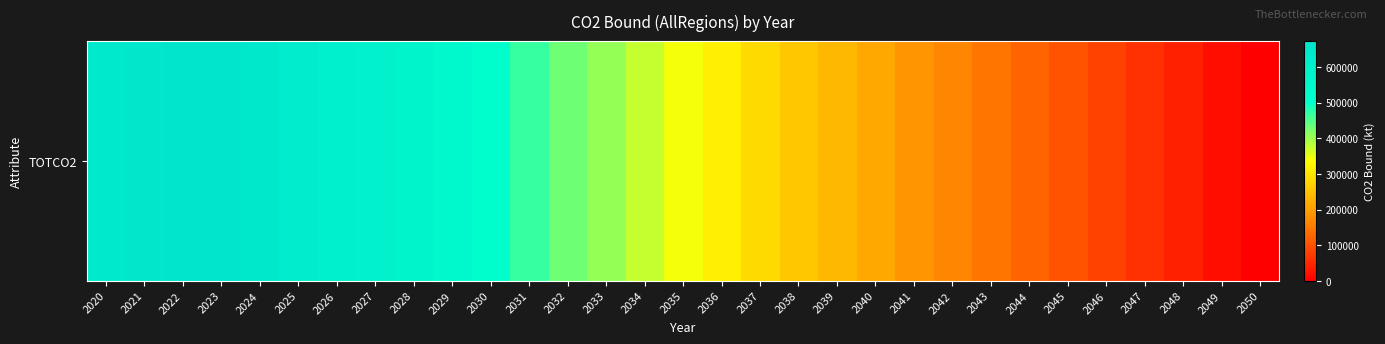

Reading left to right, what are all the values shown in this chart?

645400.5	653125.1	672924.5	670001.0	647597.6	621098.6	606958.5	590565.9	568648.5	539814.4	504891.0	469218.0	433598.6	406307.2	375490.4	344000.3	314759.9	286085.8	259815.5	236985.1	214110.5	188998.7	167868.3	146428.9	124693.1	103677.7	82852.5	61760.8	41164.9	20516.2	0.0